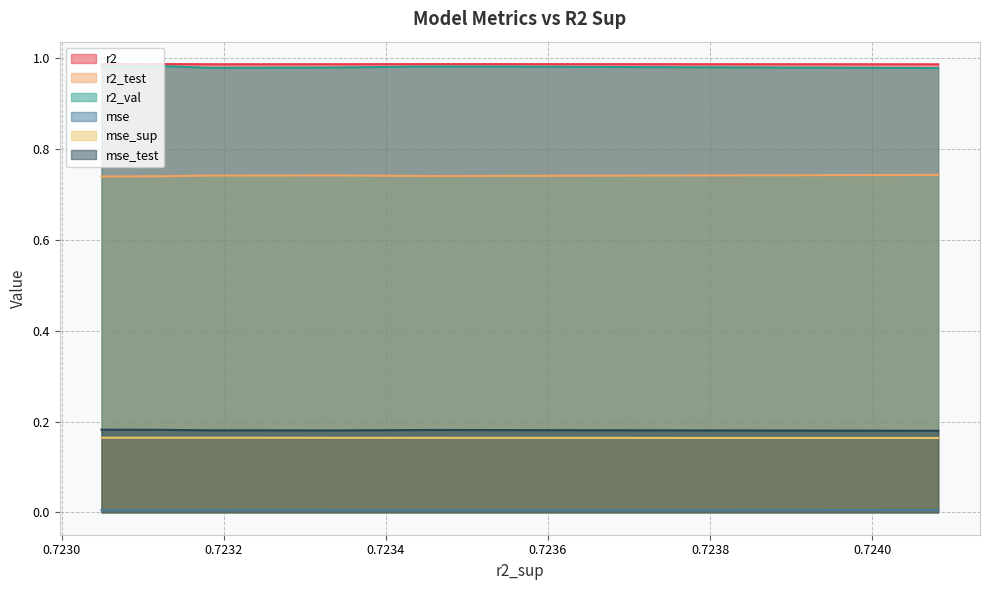

True or false: mse has a value of 0.0 at model_2_41_1.

True